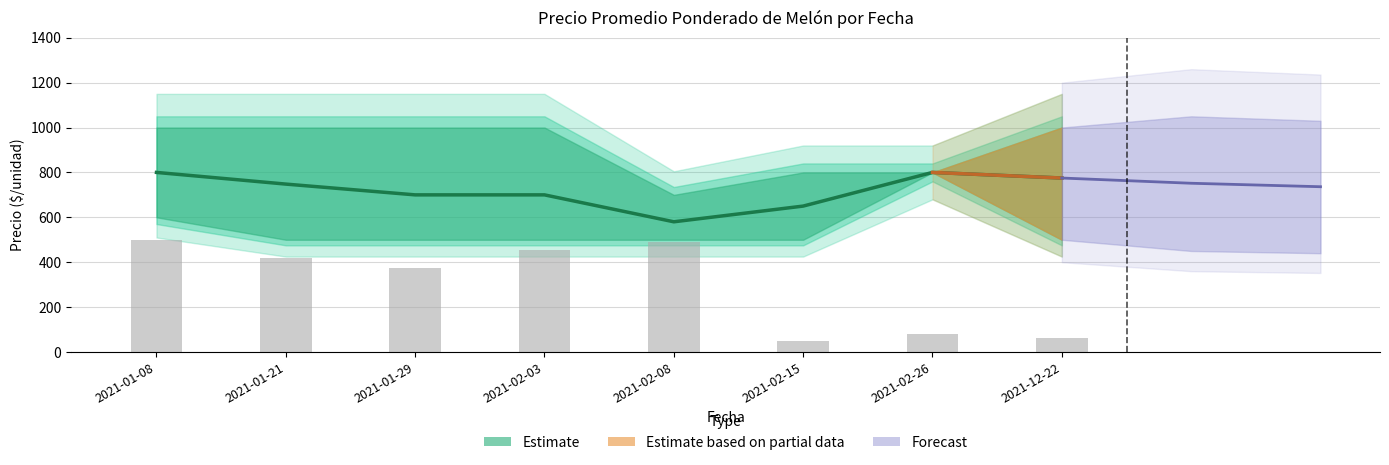

At which category does the chart reach its peak across all series?

2021-01-08